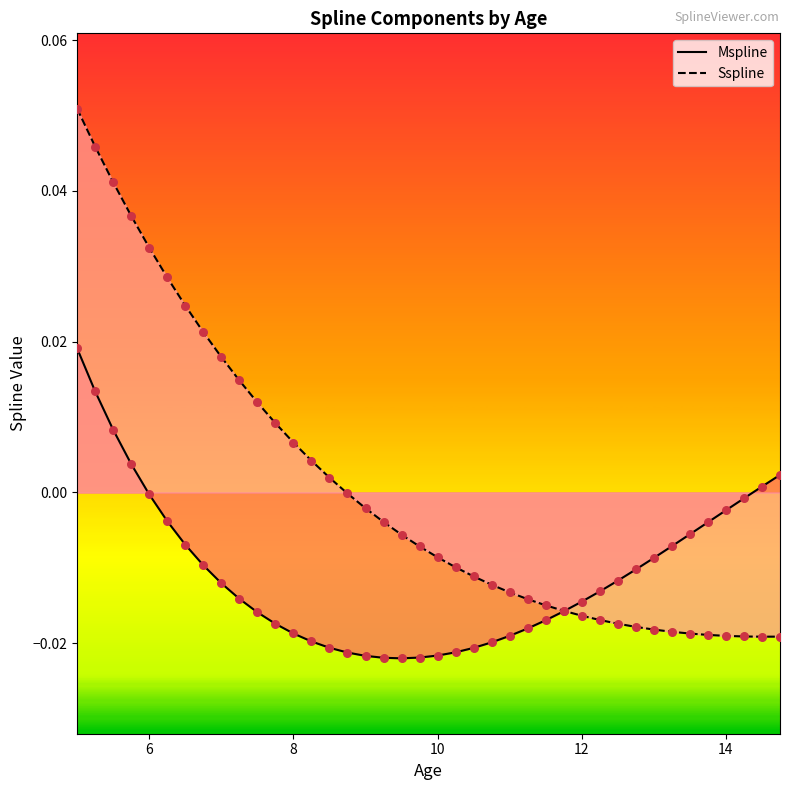

Which series has the largest total across all categories?

Sspline